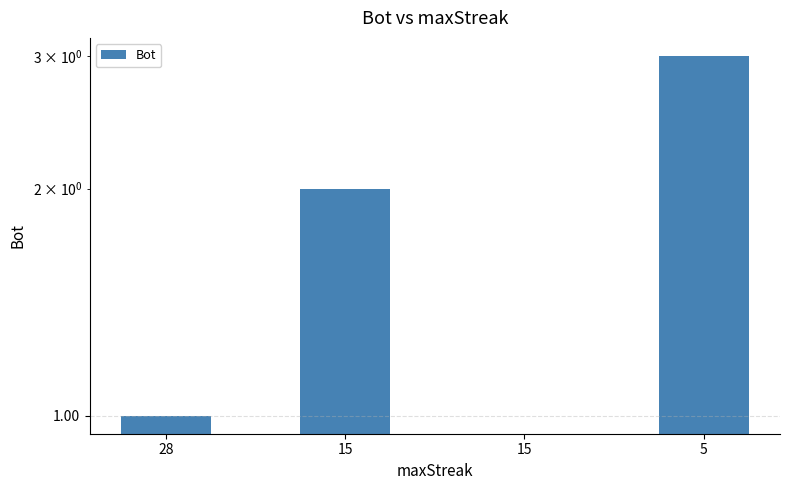

How many bars are there in total?

4